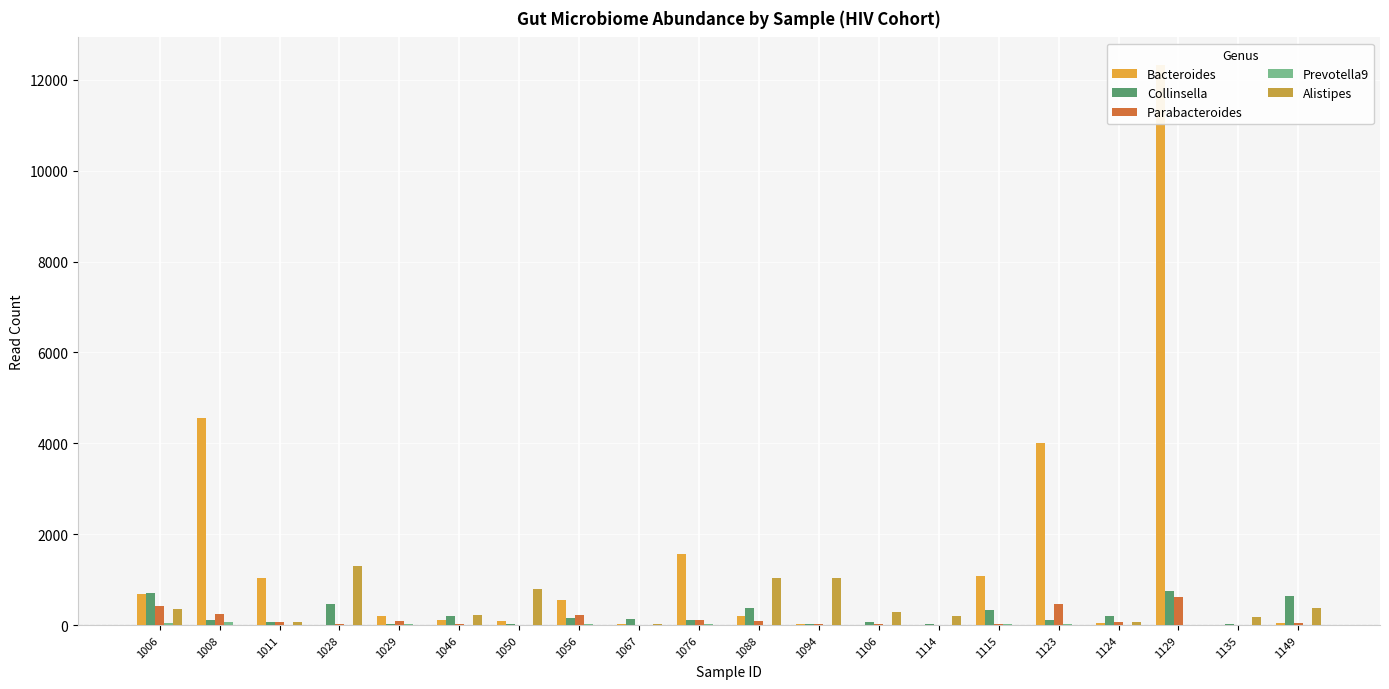

Rank the series at 1088 from highest to lowest value.

Alistipes, Collinsella, Bacteroides, Parabacteroides, Prevotella9